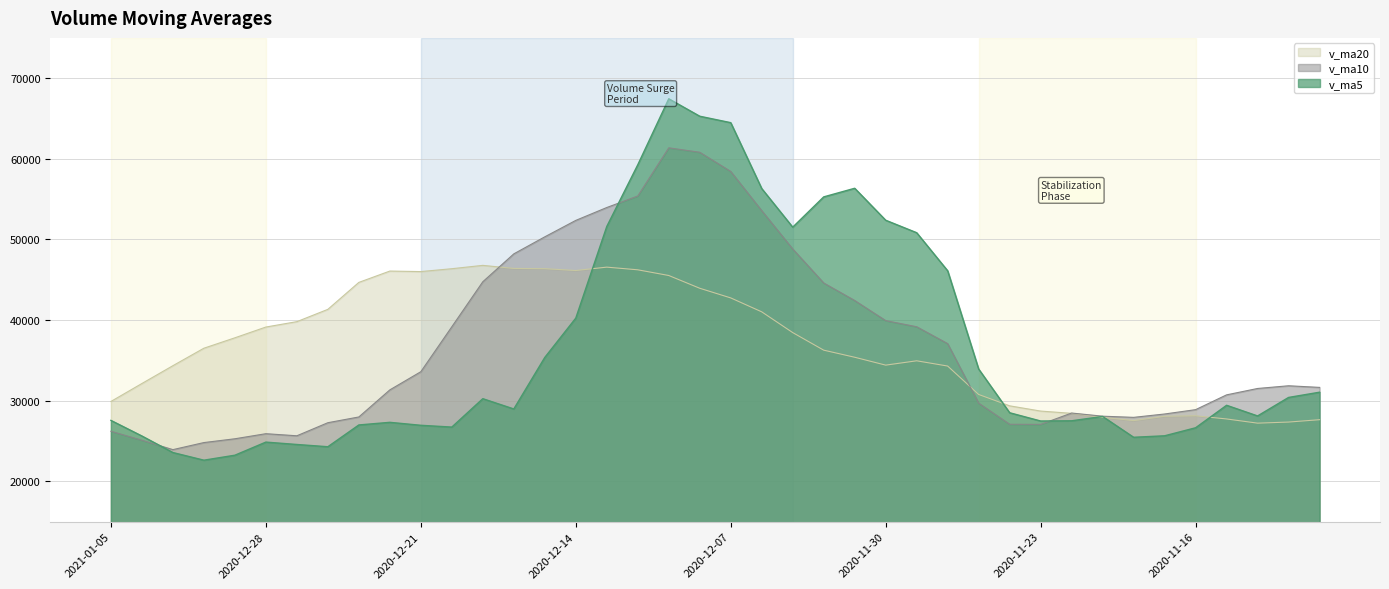

What is the value of the v_ma10 point at the 33rd from the left?

28086.7